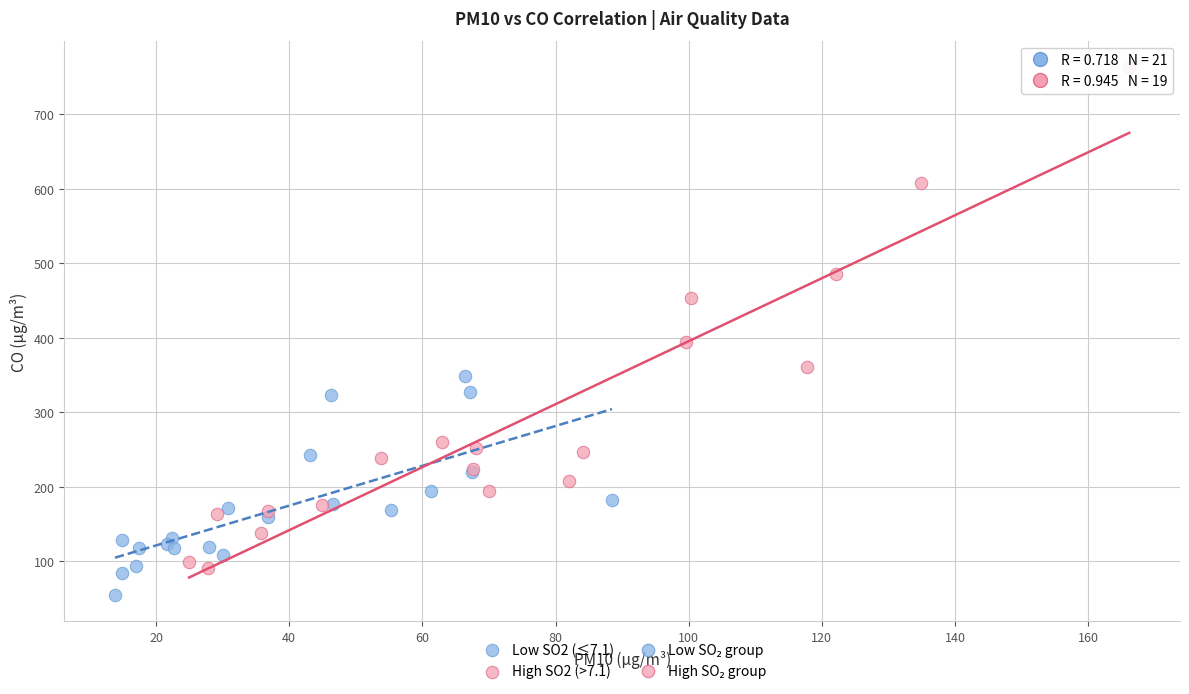

Which series has the largest Y range (max minus min)?

High SO2 (>7.1)